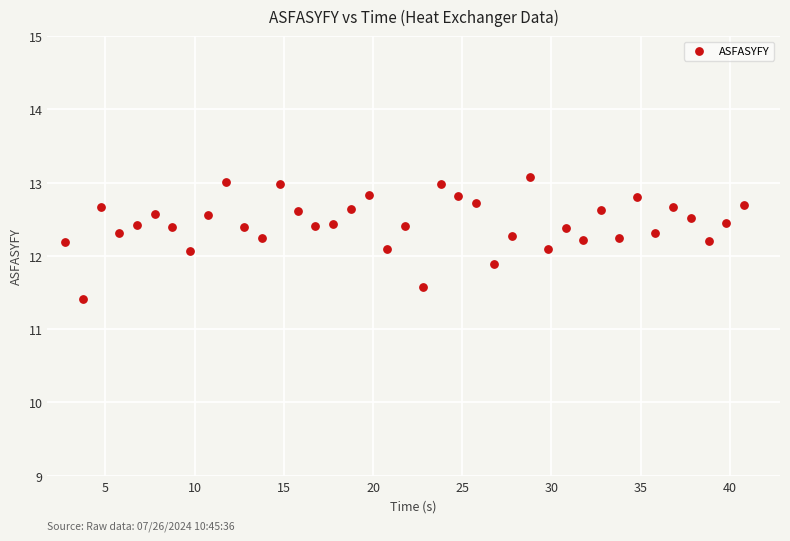

What is the range of X values (max minus min)?

38.1